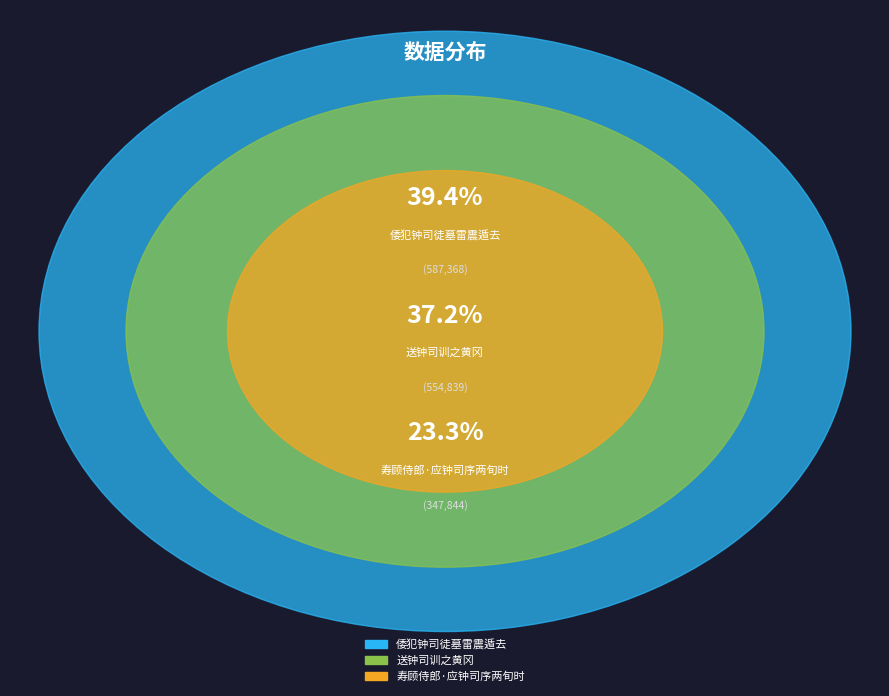

Does 寿顾侍郎·应钟司序两旬时 account for over 50% of the chart?

No